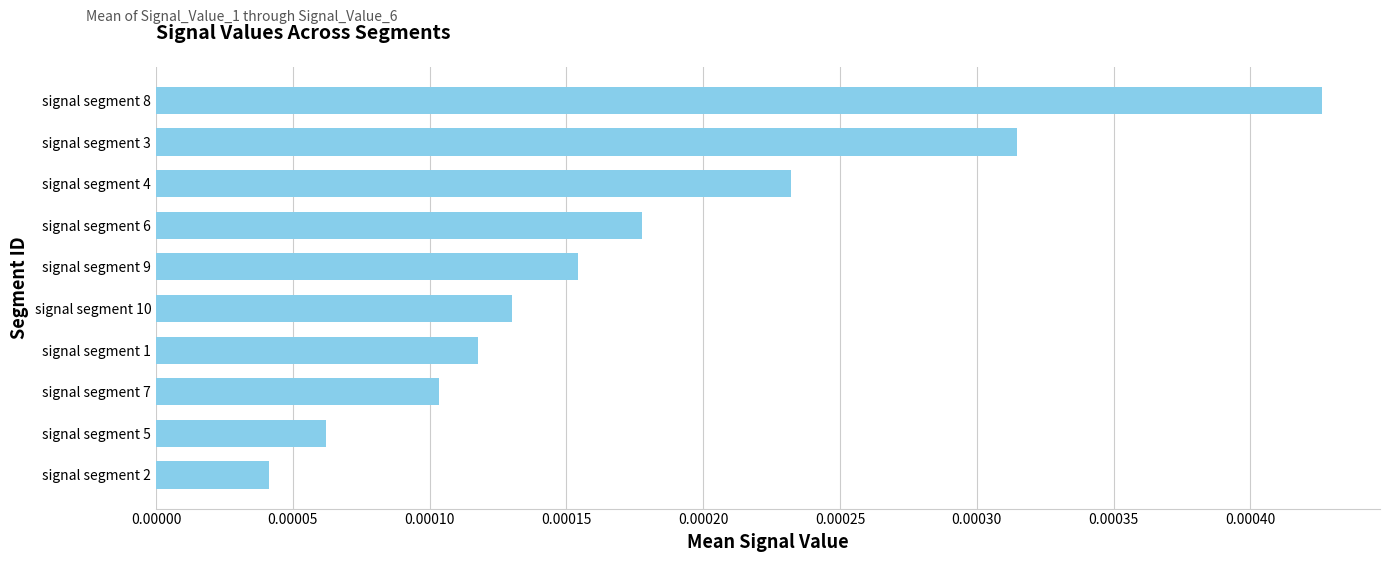

Rank the categories by value from highest to lowest.

signal segment 8, signal segment 3, signal segment 4, signal segment 6, signal segment 9, signal segment 10, signal segment 1, signal segment 7, signal segment 5, signal segment 2